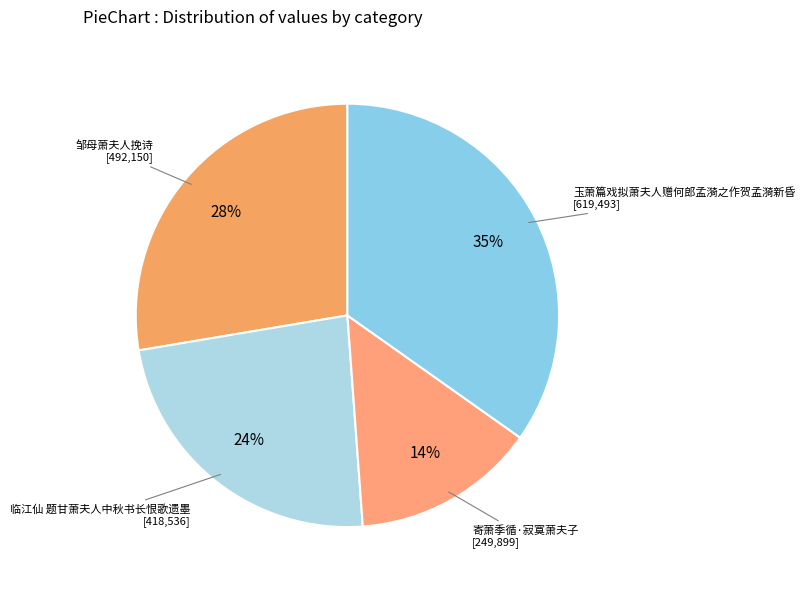

How many segments does this pie chart have?

4